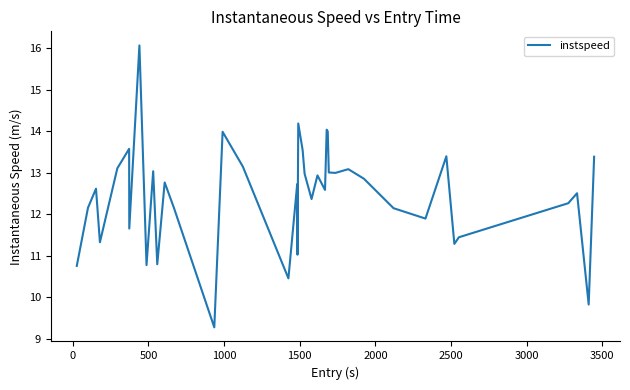

What is the greatest value displayed?

16.1